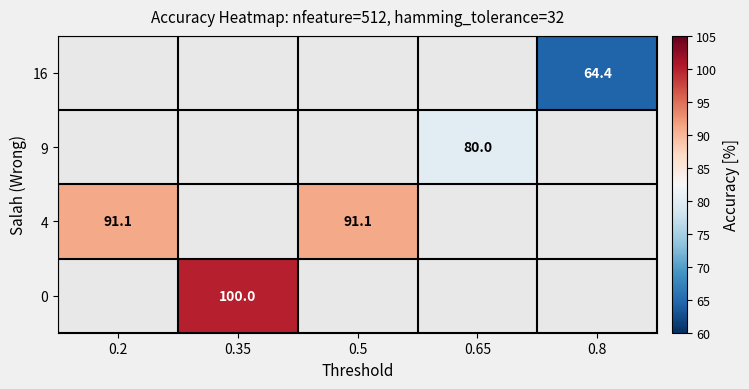

The 9 series shows 43.4 at 0.65. True or false?

False